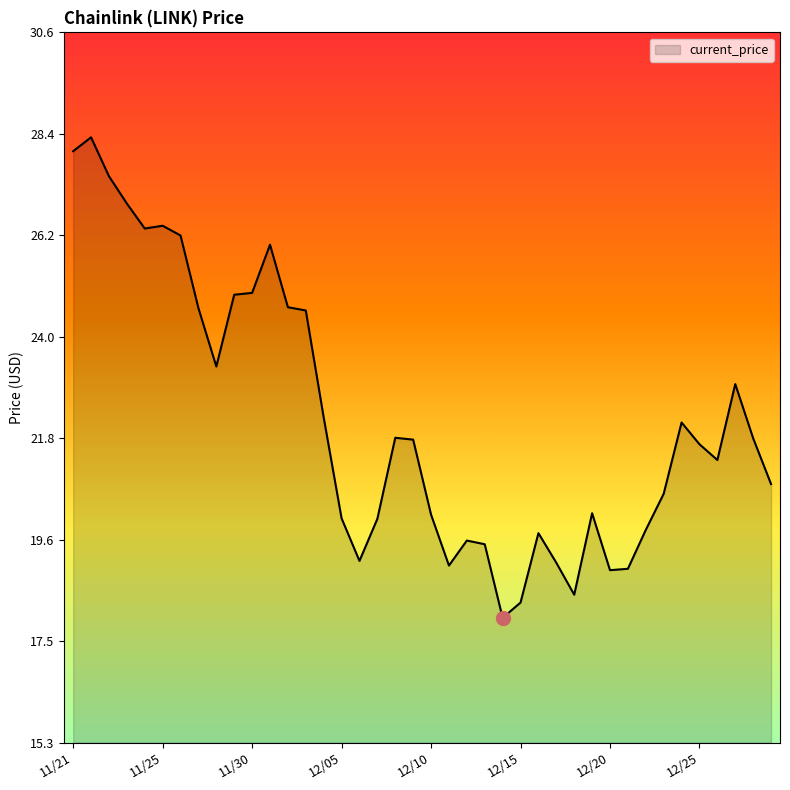

What is the greatest value displayed?

28.3